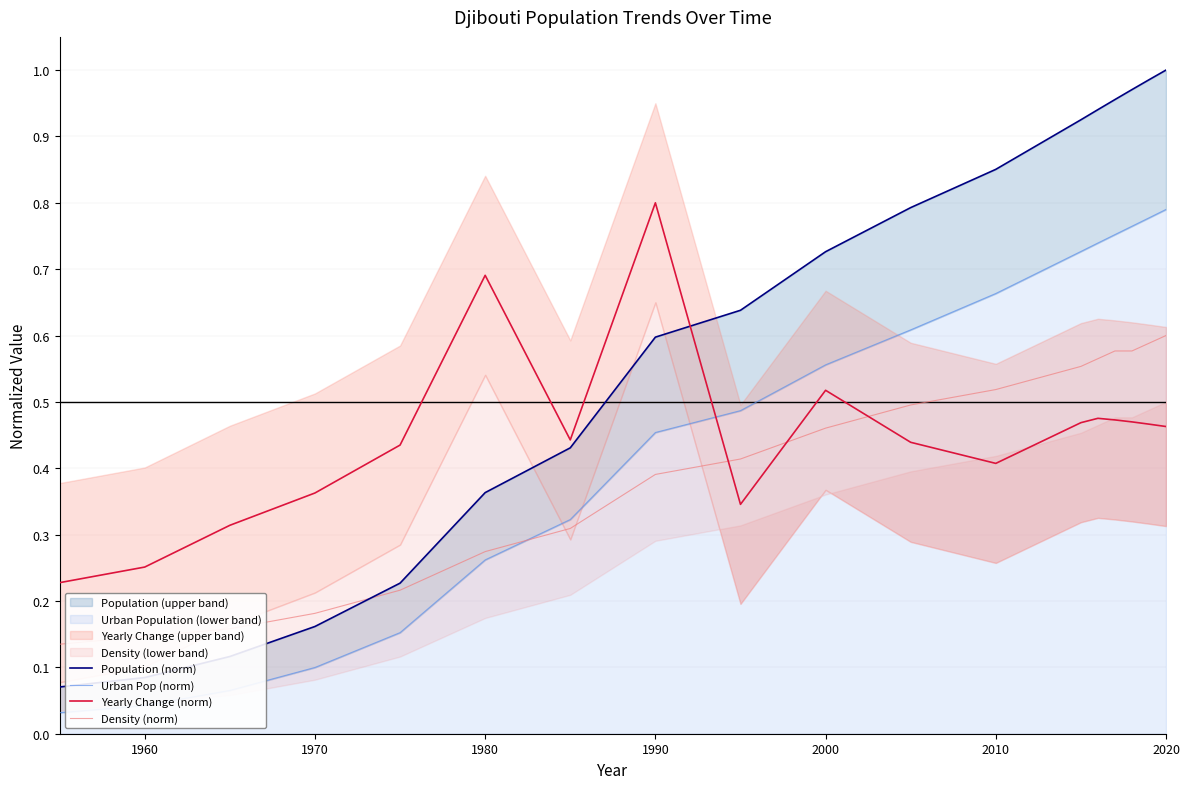

What is the difference between the maximum and minimum values in the Yearly Change (norm) series?

0.6